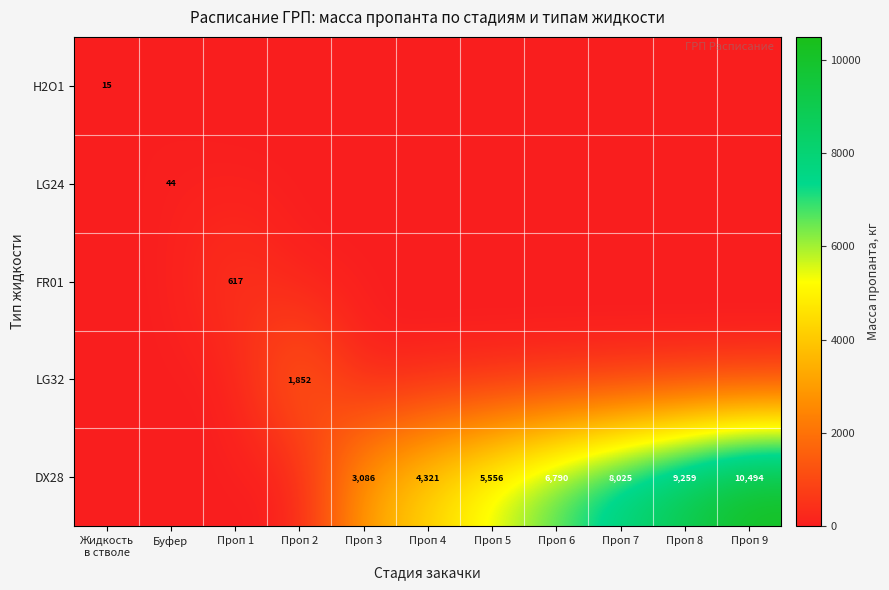

The FR01 series shows 909 at Проп 1. True or false?

False